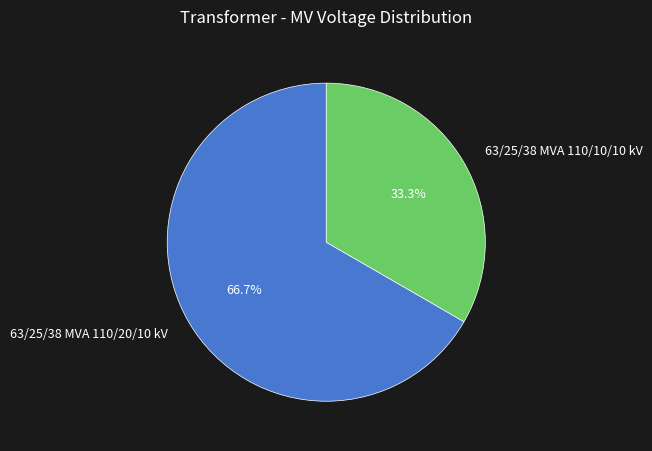

To the nearest percent, what percentage of the pie is 63/25/38 MVA 110/20/10 kV?

67%